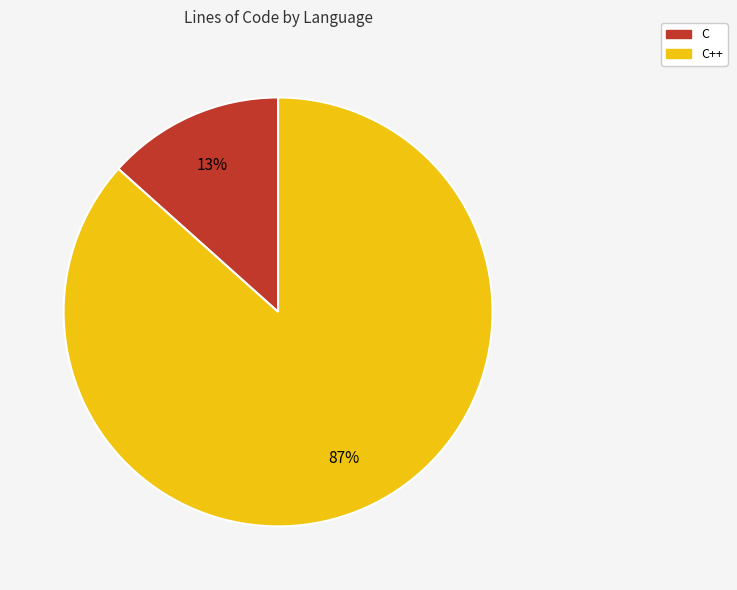

Is there a majority slice in this chart?

Yes